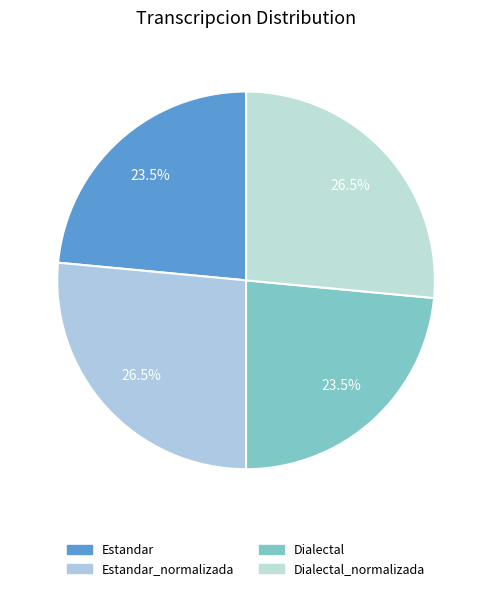

Does Dialectal account for over 50% of the chart?

No